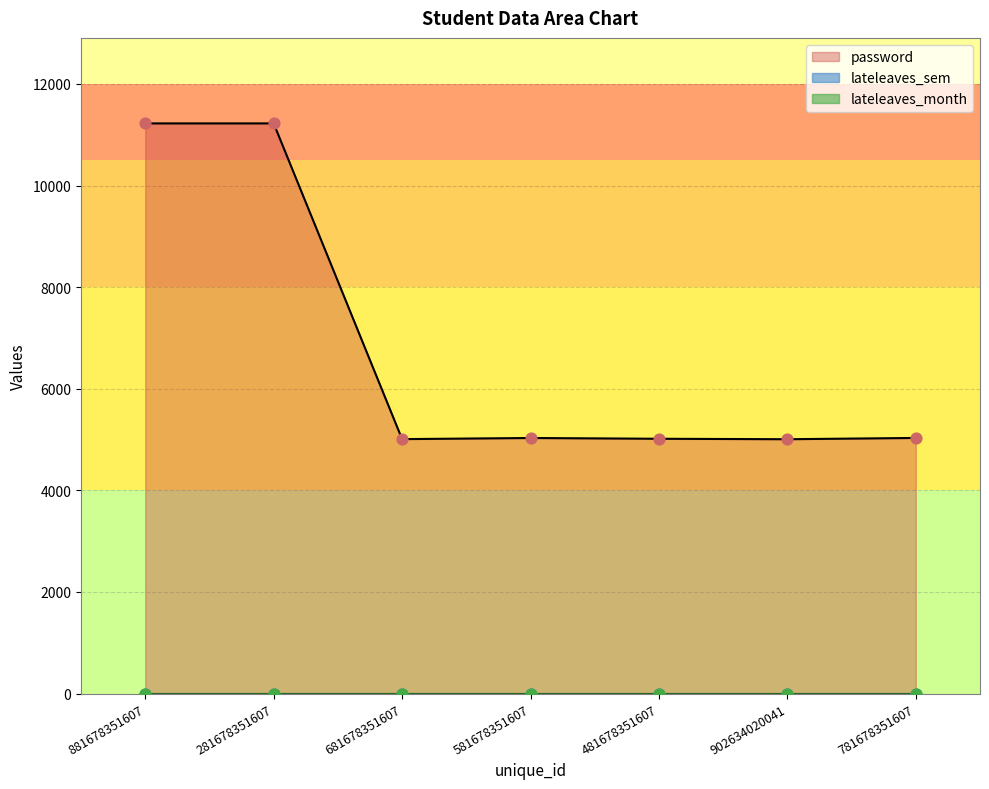

What are all the series names shown in the legend?

password, lateleaves_sem, lateleaves_month